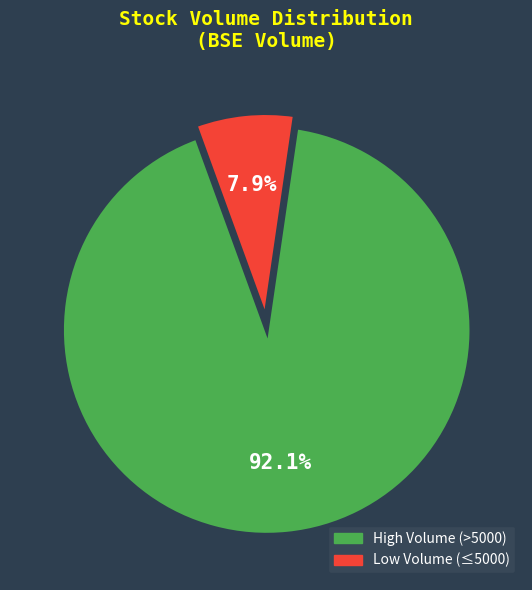

What percentage do Low Volume (≤5000) and High Volume (>5000) together represent?

100.0%